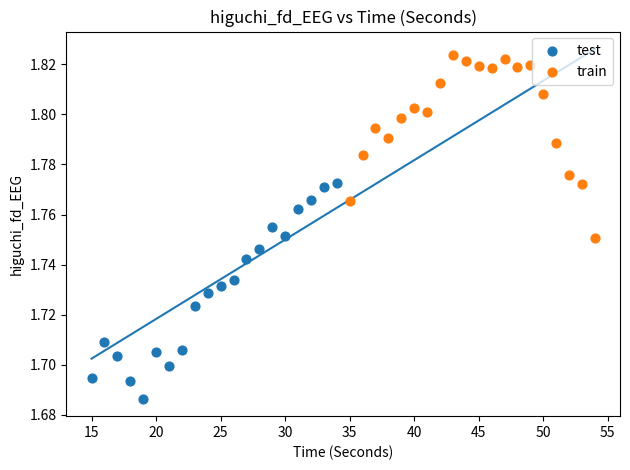

Which series contains the lowest Y value?

test